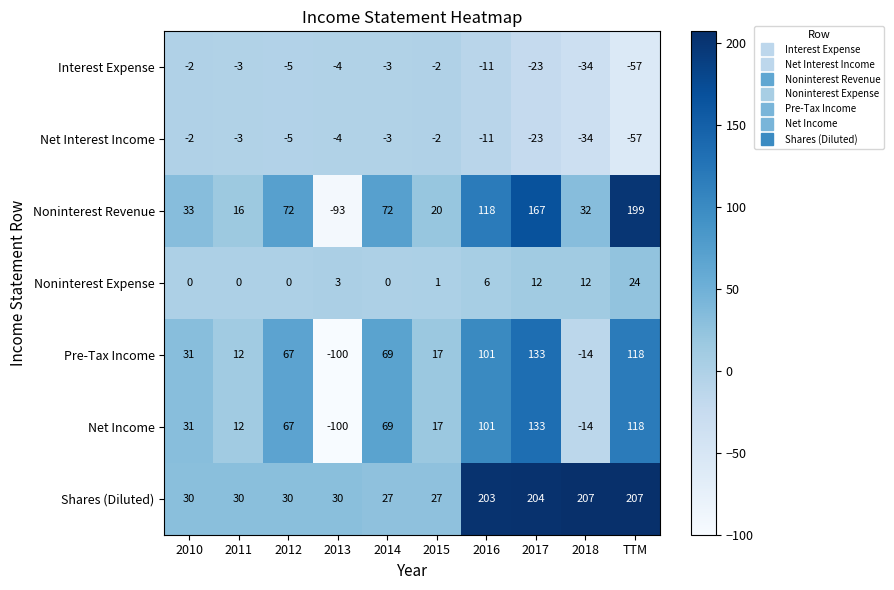

What is the total value across all series at 2015?

78